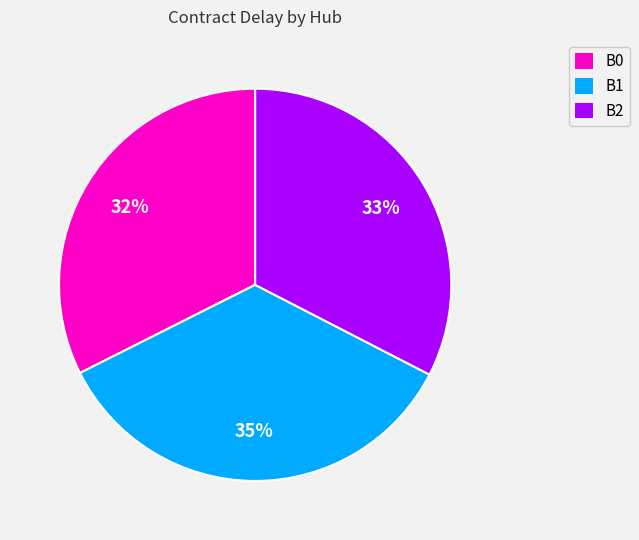

The B1 slice represents 35% of the pie. True or false?

True